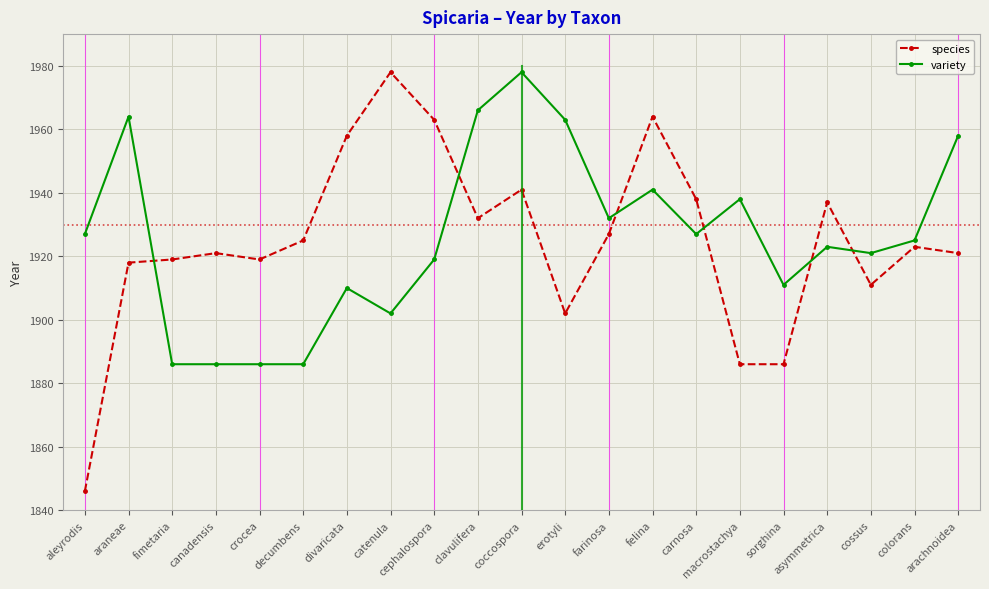

What is the difference between the second highest and minimum values in the variety series?

80